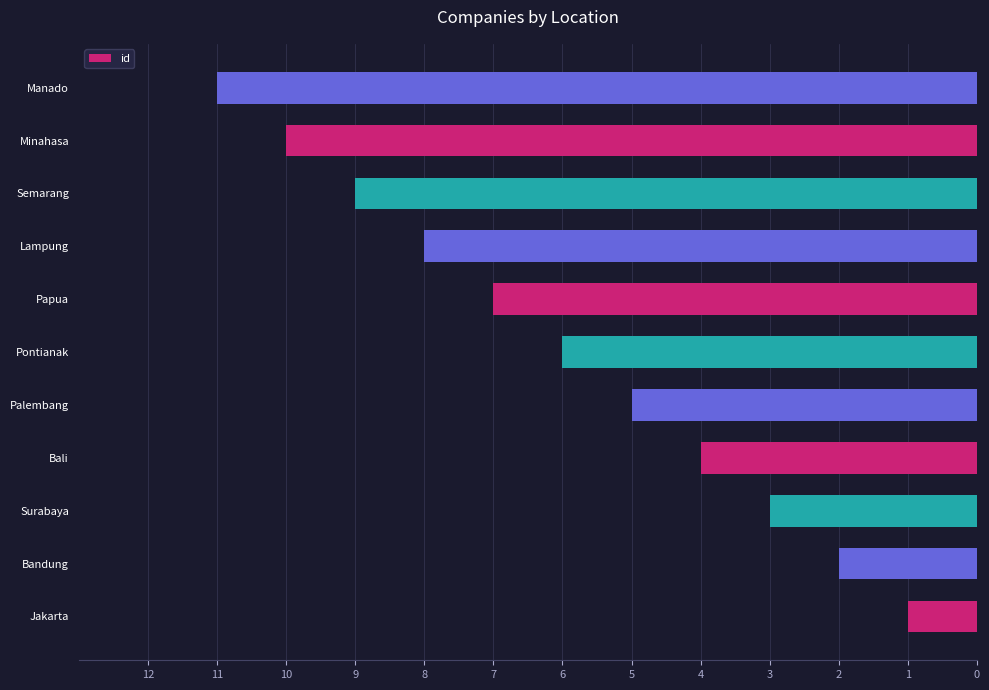

Rank the categories by value from highest to lowest.

Manado, Minahasa, Semarang, Lampung, Papua, Pontianak, Palembang, Bali, Surabaya, Bandung, Jakarta